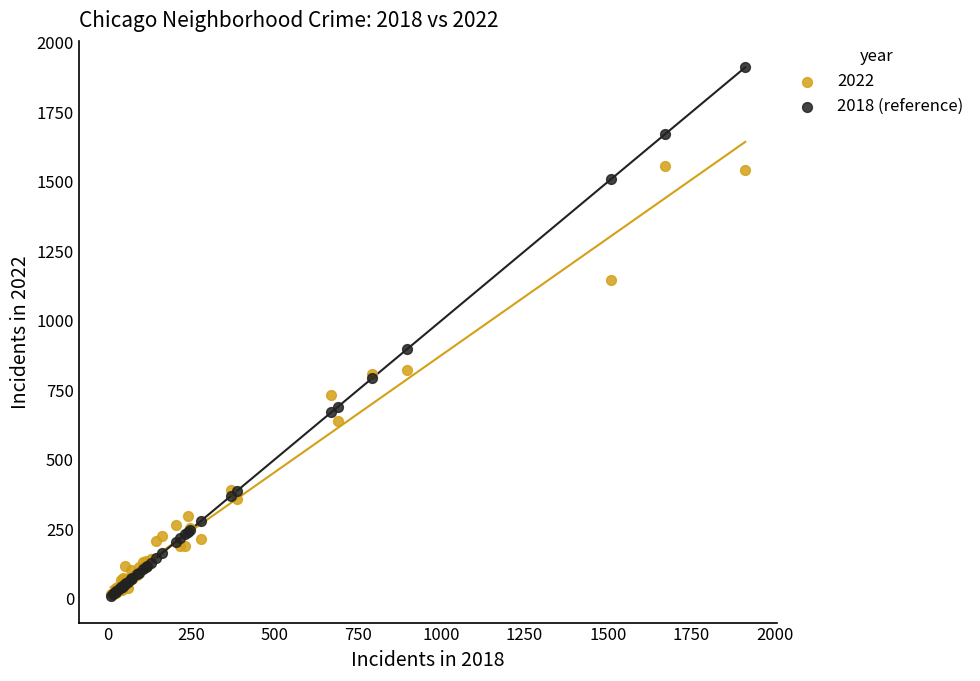

In the 2018 (reference) series, what Y value is closest to 960?

898